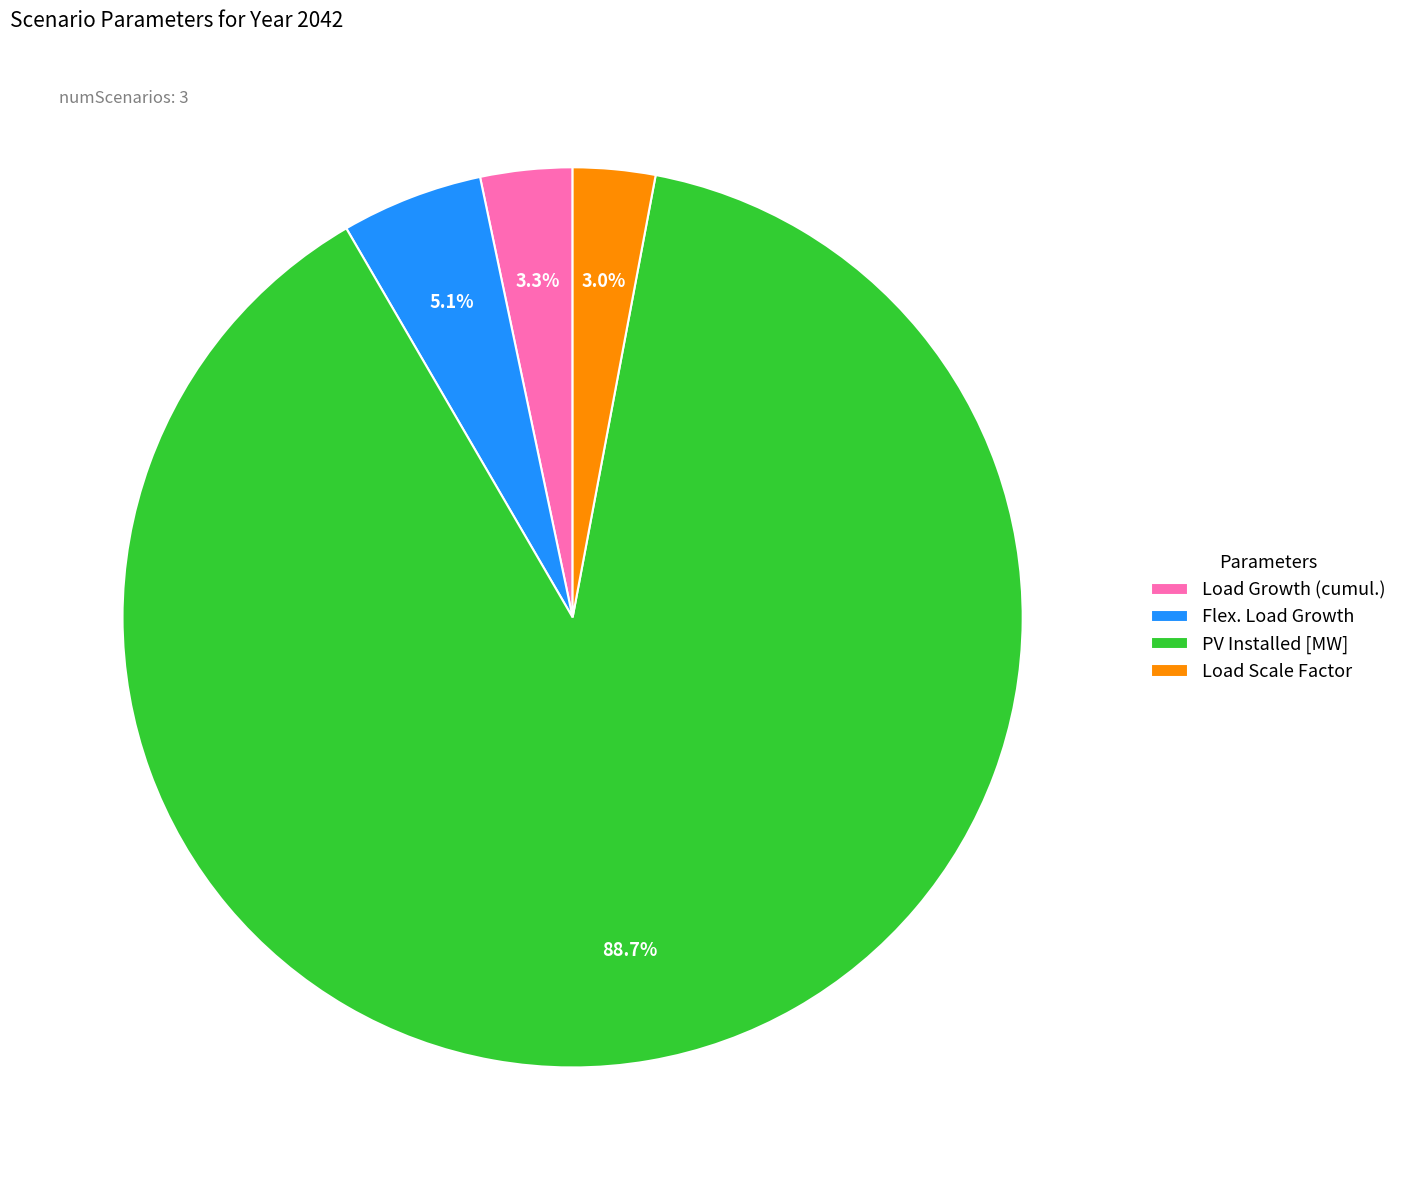

Is the sum of PV Installed [MW] and Load Scale Factor greater than half?

Yes